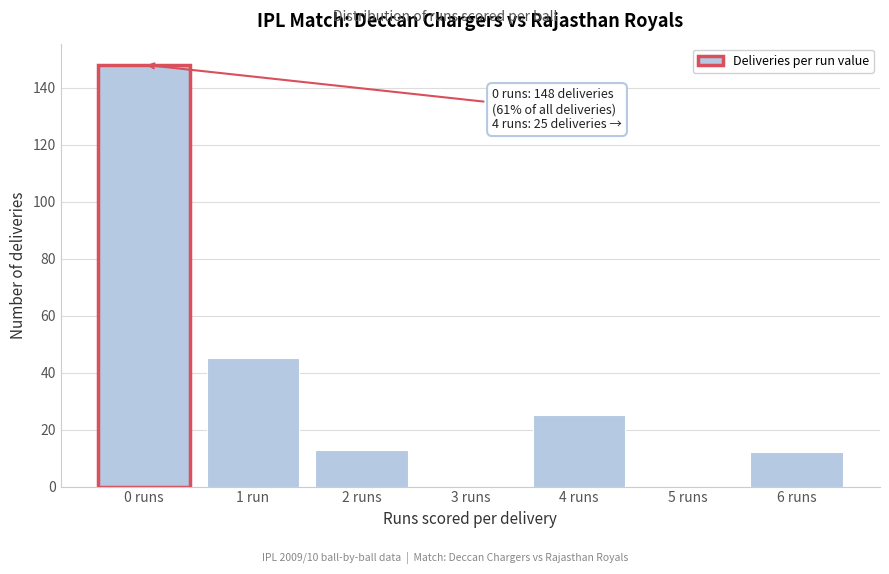

Reading left to right, extract all data points from this chart.

0 runs=148	1 run=45	2 runs=13	3 runs=0	4 runs=25	5 runs=0	6 runs=12